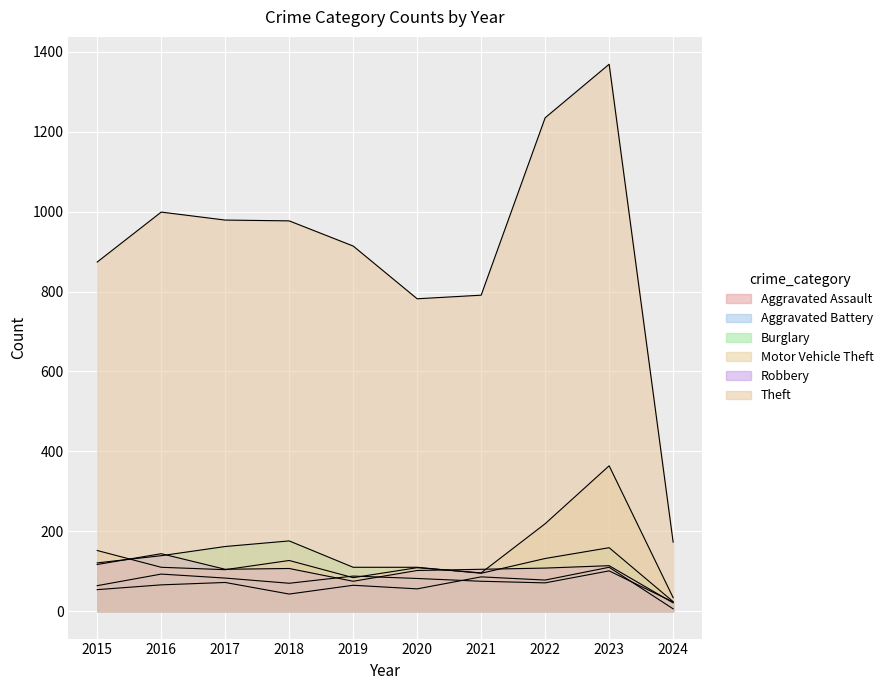

How many lines are shown in the chart?

6